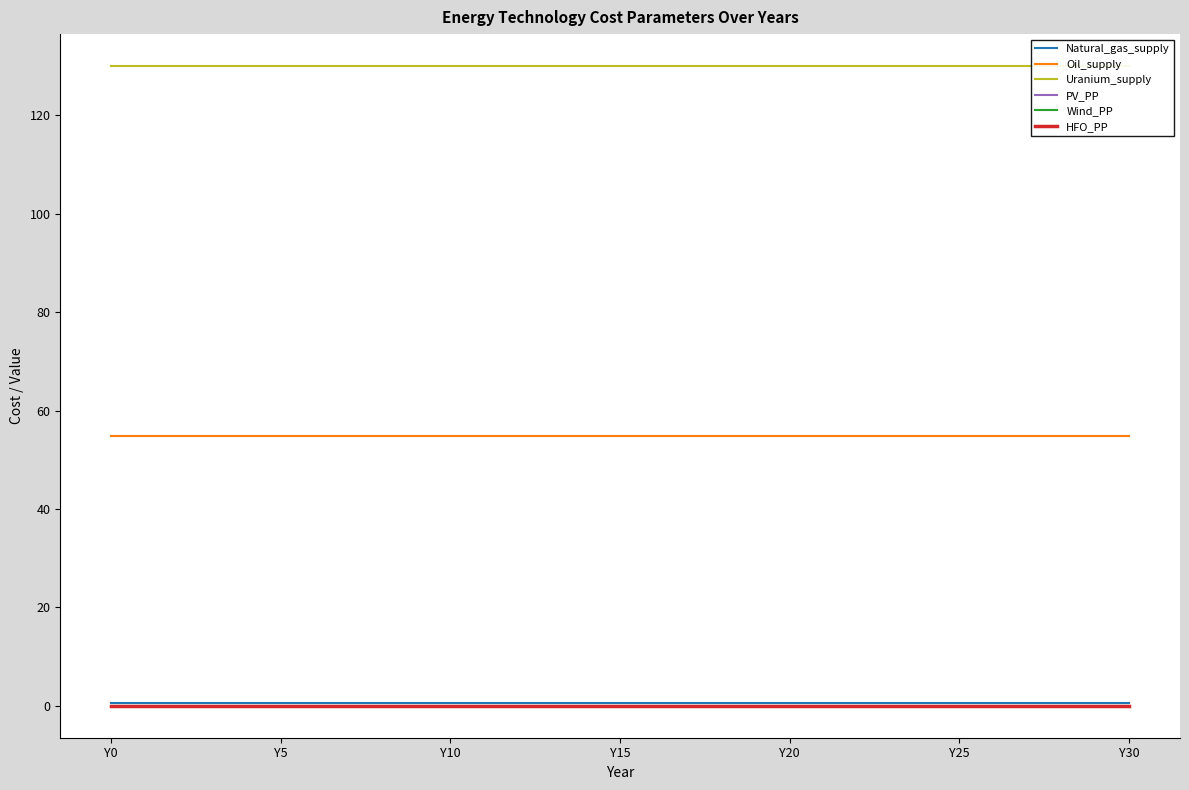

What is the label of the 28th point from the left?

27